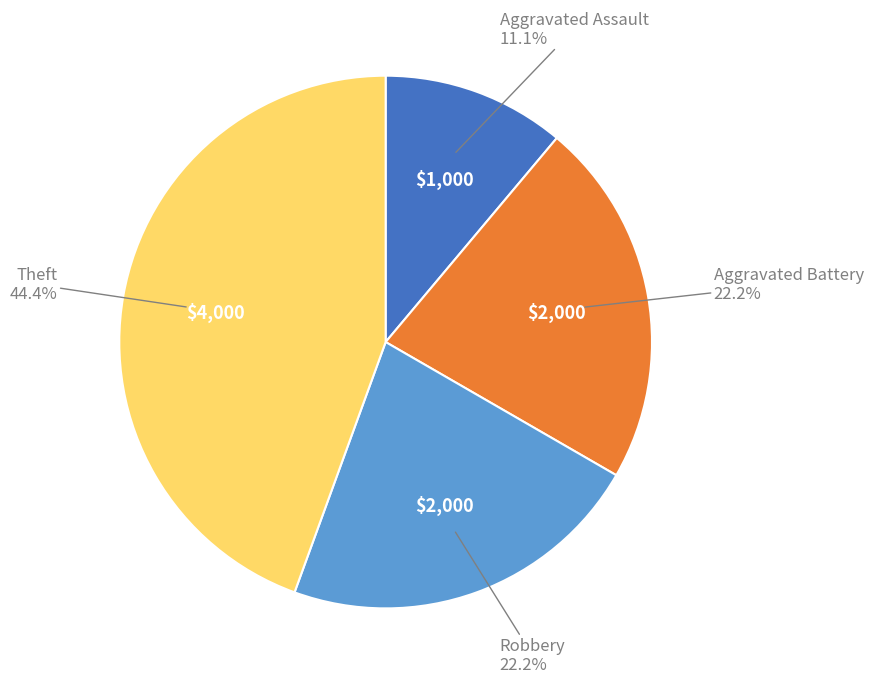

Count the number of slices in the pie.

4